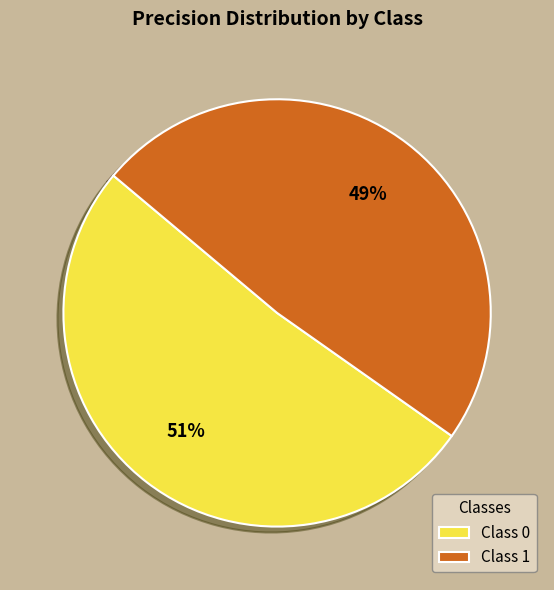

Is the sum of Class 0 and Class 1 greater than half?

Yes